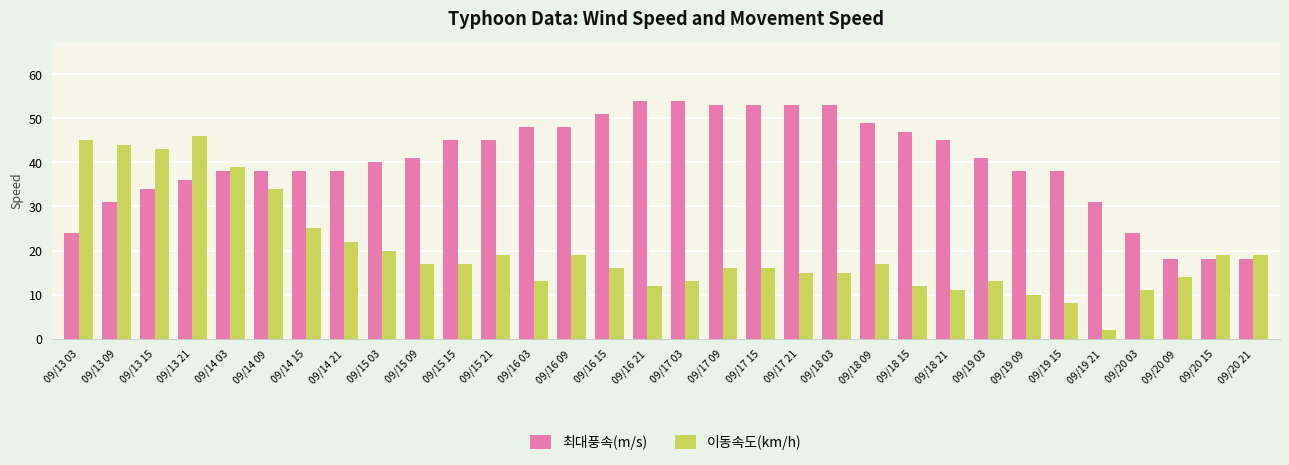

At 09/19 15, list the series in order from smallest to largest.

이동속도(km/h), 최대풍속(m/s)